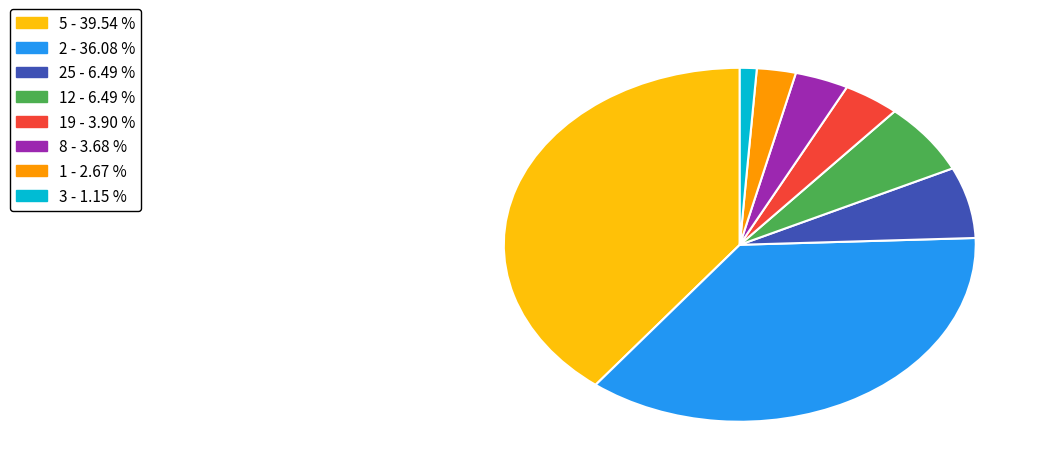

Does any single category account for the majority?

No